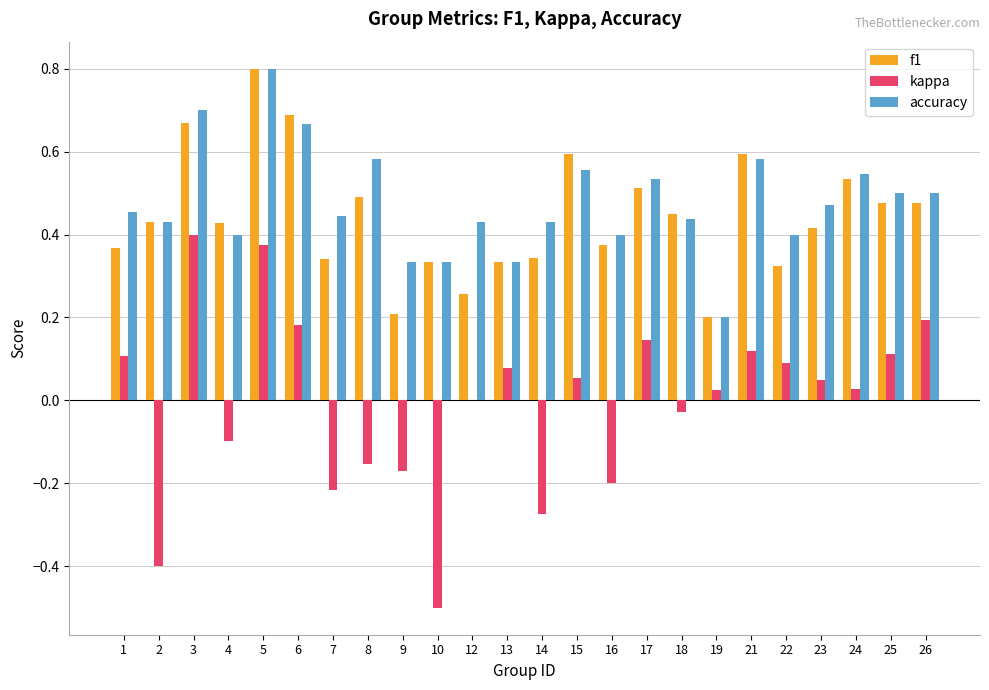

Is it true that f1 equals 0.4 at 6?

False